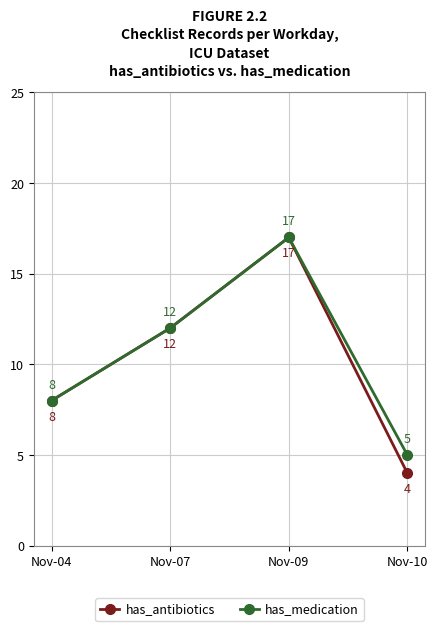

How many interior local peaks does the has_medication series have?

1